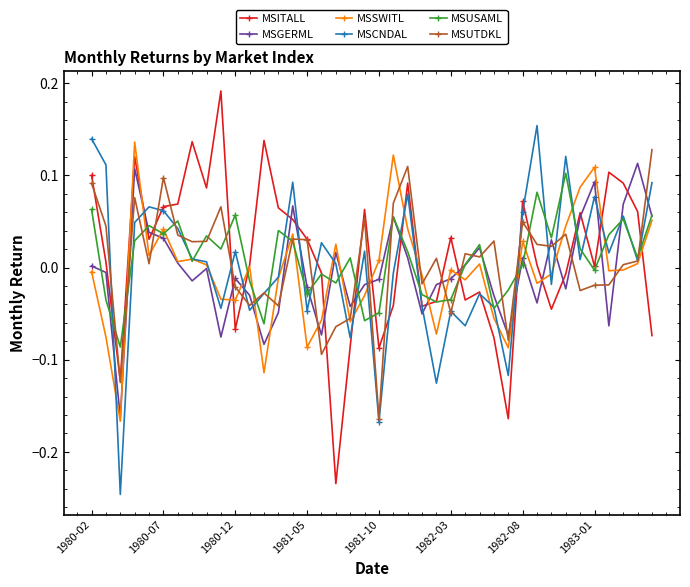

True or false: MSGERML has more than 0 interior local peaks.

True